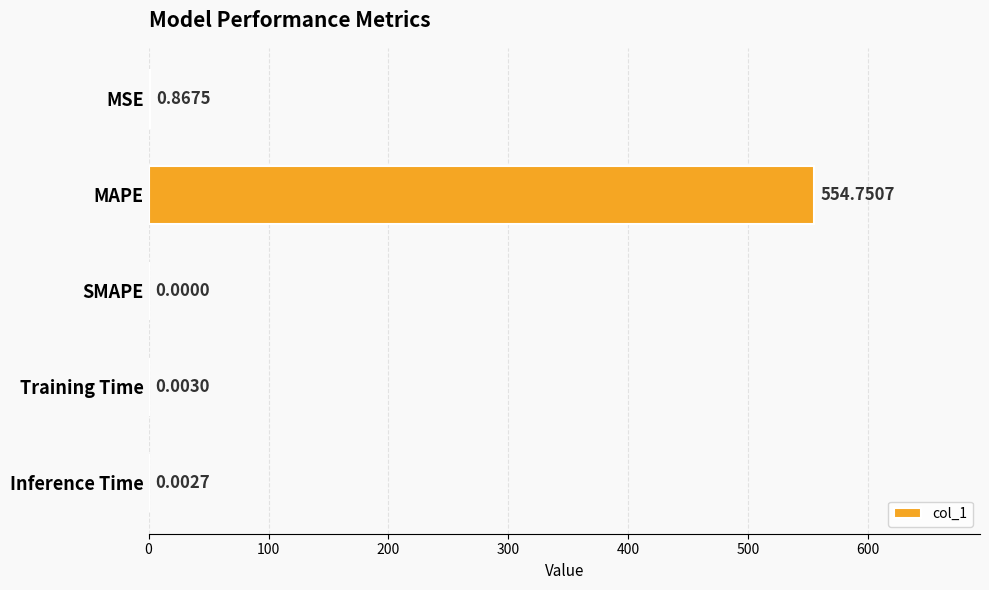

Which category has the highest value across all series?

MAPE